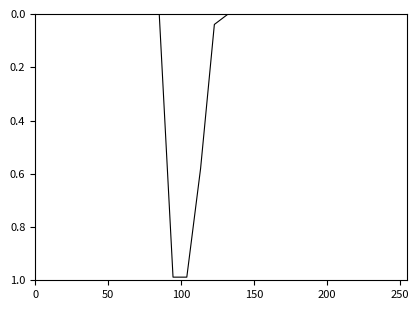

Does the chart have visible grid lines?

No